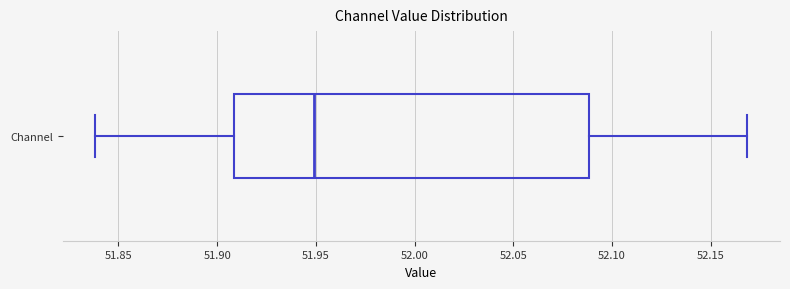

Where does the median line of the box for Channel sit on the x-axis? The values are not printed on the chart, so give them approximately, as read against the axis.

51.95